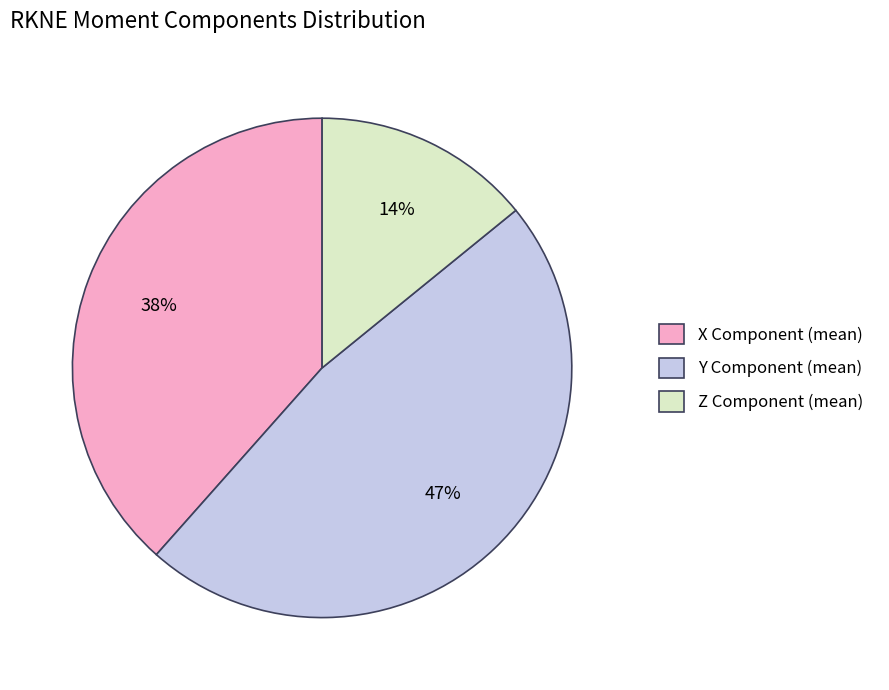

What percentage is the Y Component (mean) slice, to the nearest percent?

47%